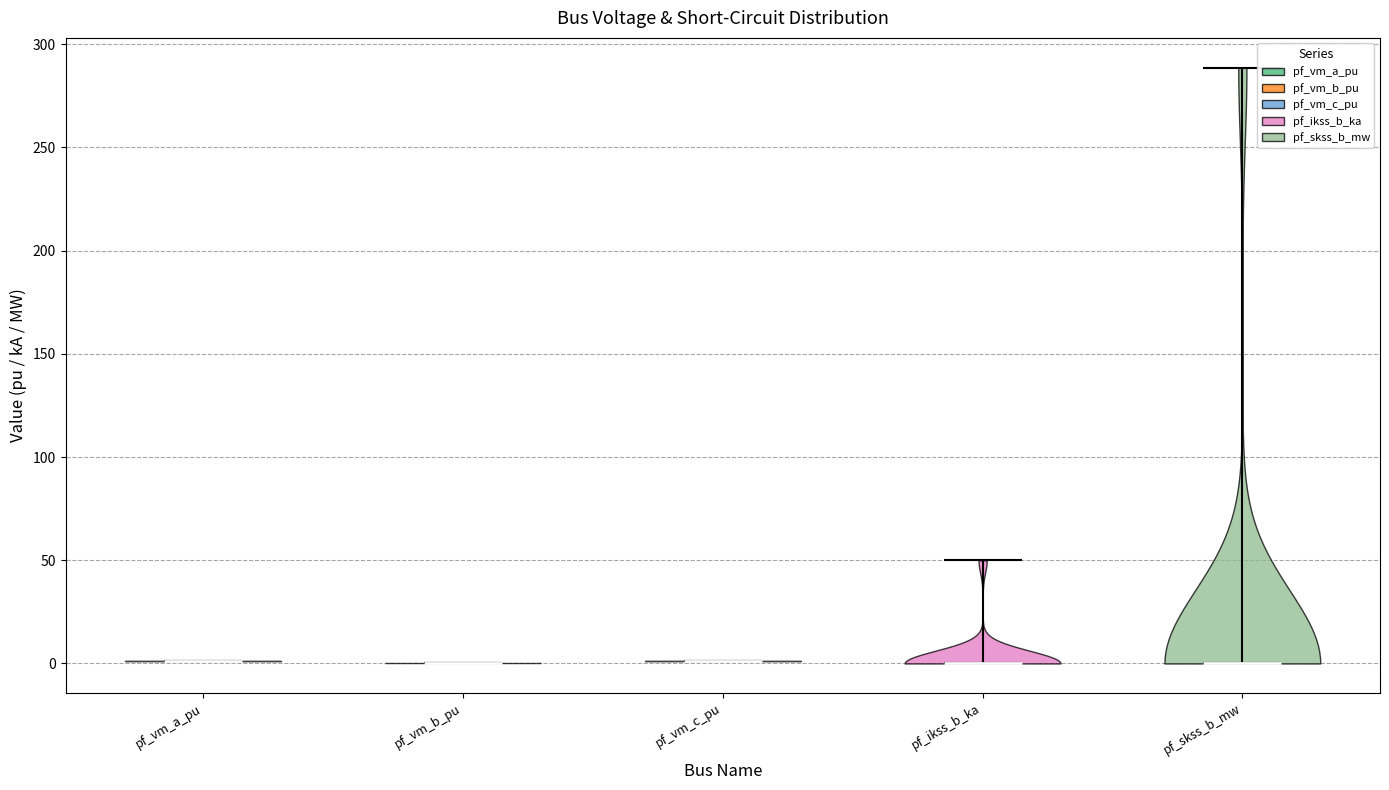

Reading left to right, read every violin against the y-axis: where its median line is, and the lowest and highest points it reaches. The values are not printed on the chart, so give them approximately, as read against the axis.

pf_vm_a_pu: median line 0, lowest point 0, highest point 0
pf_vm_b_pu: median line 0, lowest point 0, highest point 0
pf_vm_c_pu: median line 0, lowest point 0, highest point 0
pf_ikss_b_ka: median line 0, lowest point 0, highest point 50
pf_skss_b_mw: median line 0, lowest point 0, highest point 290